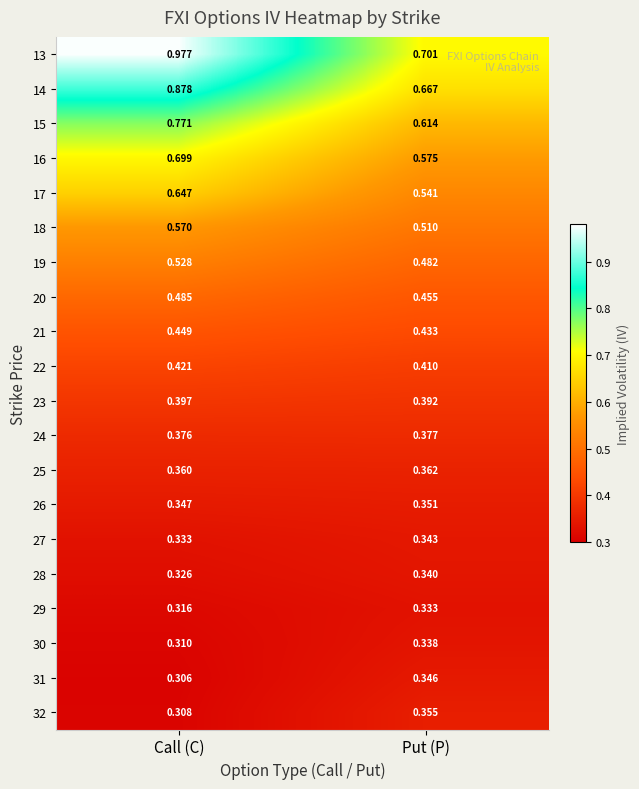

Which label corresponds to the smallest value in the chart?

Call (C)